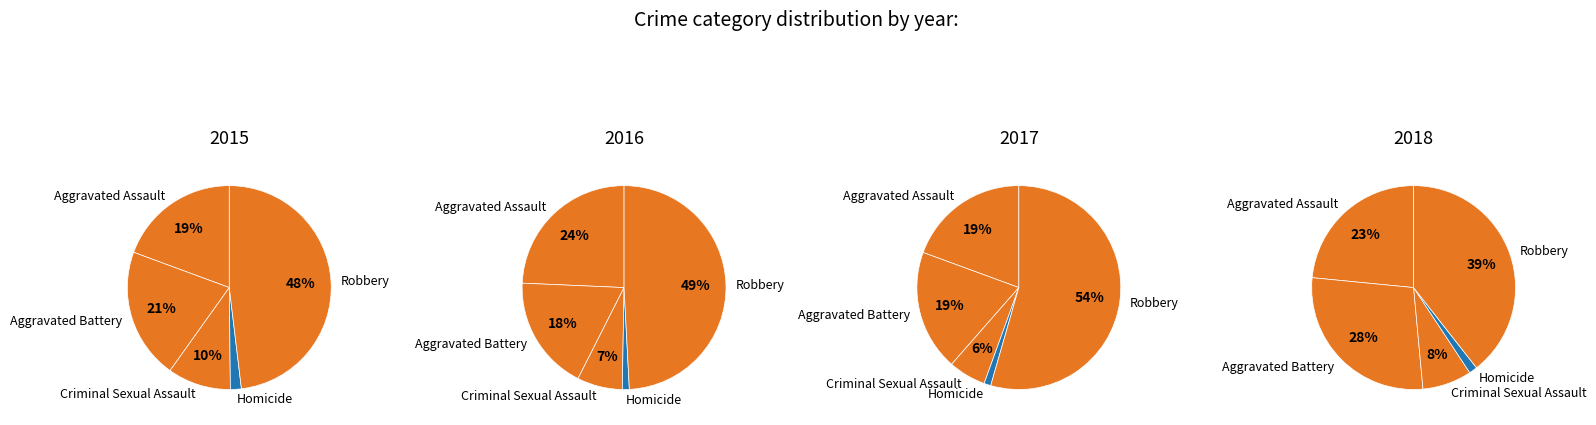

What is the largest slice in the pie chart?

Robbery